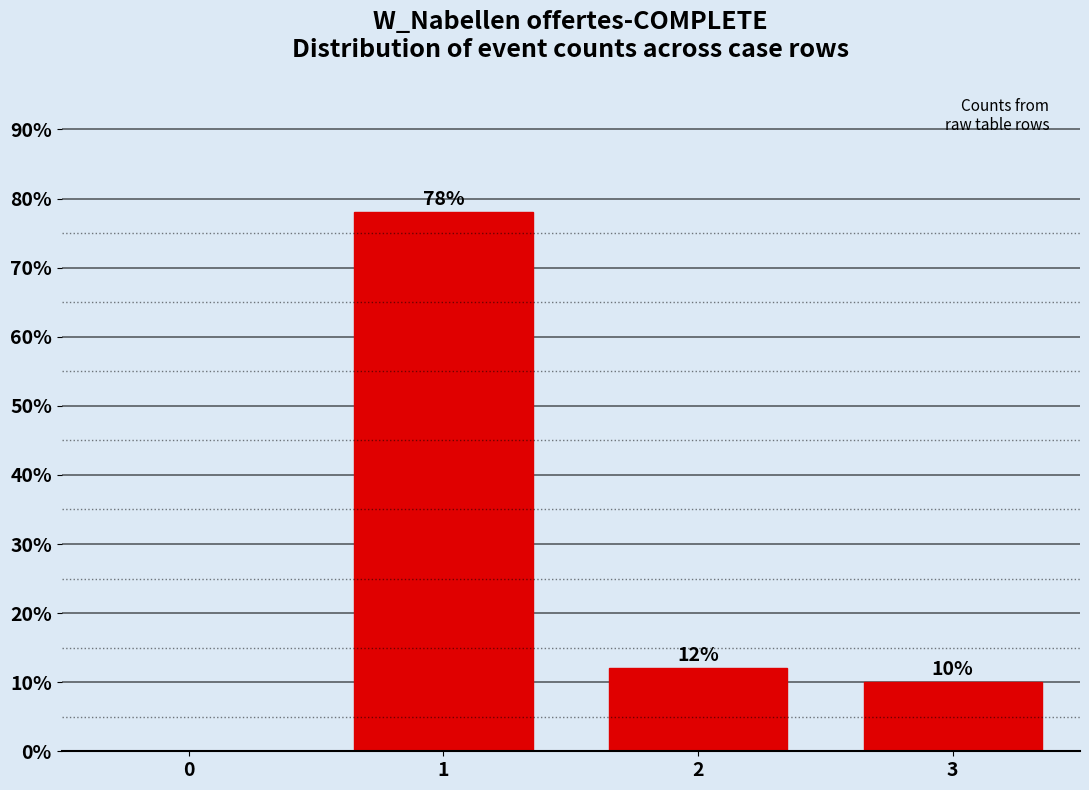

Reading left to right, list all the values displayed in this chart.

0=0	1=78	2=12	3=10